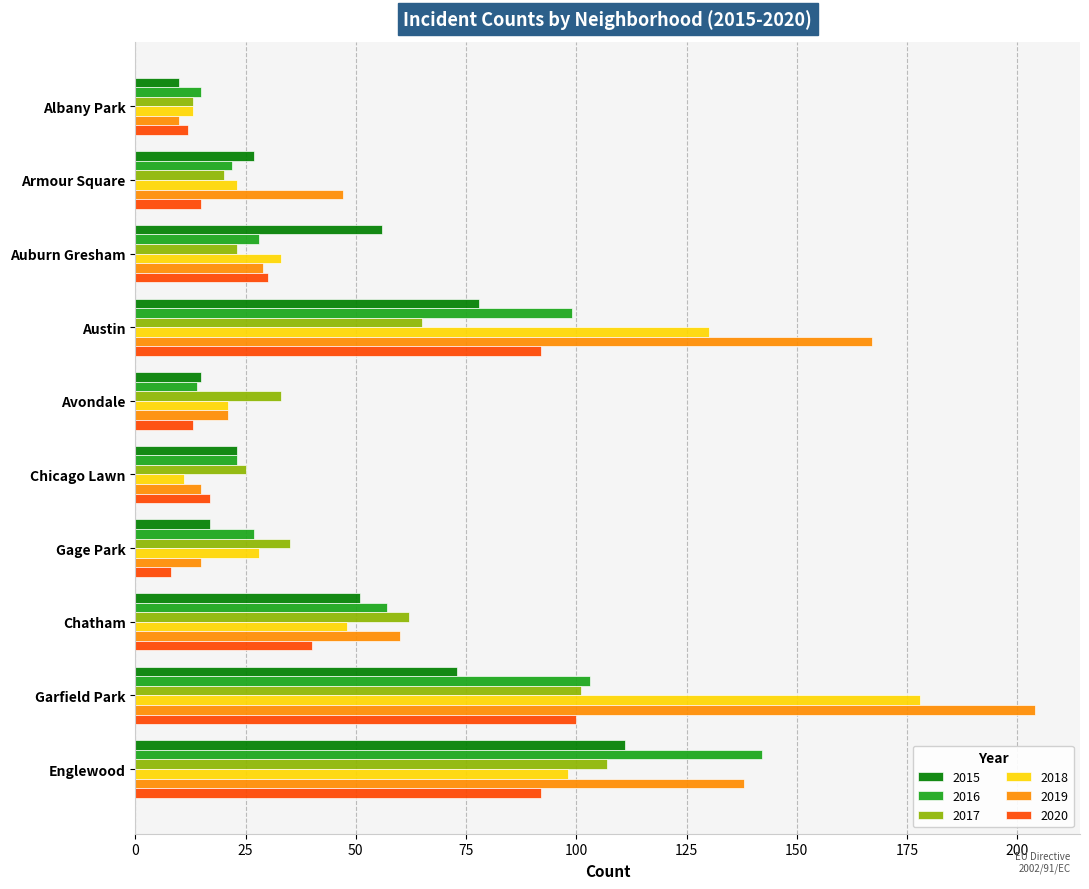

What is the difference between the highest and lowest values at Englewood?

50